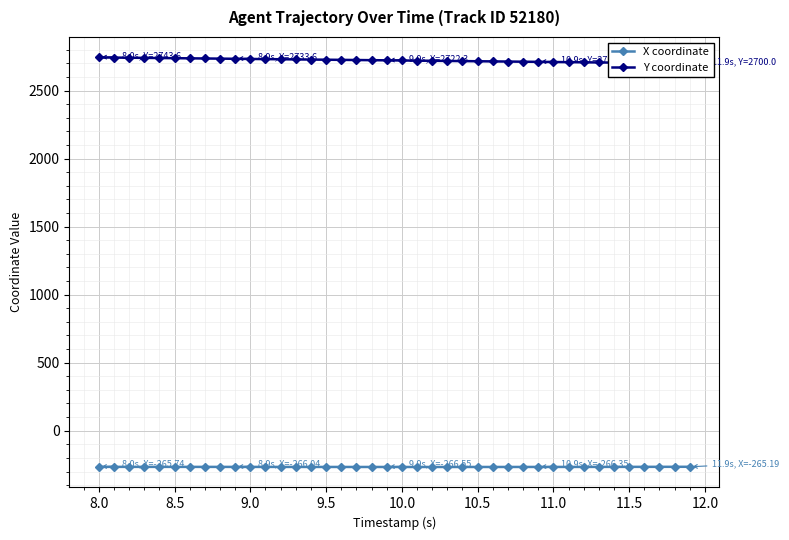

True or false: Y coordinate and X coordinate intersect in this chart.

False